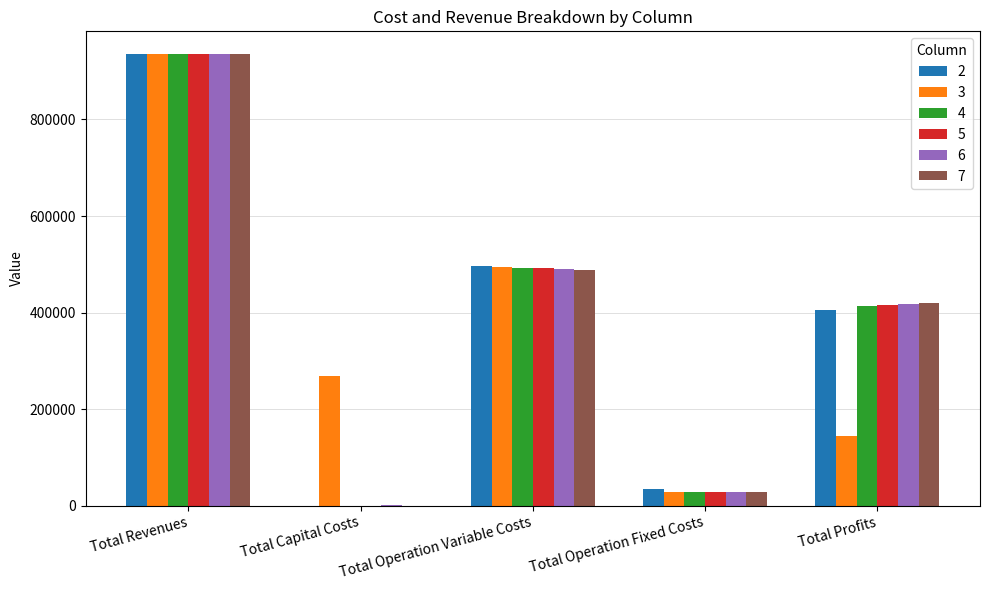

True or false: 7 has a value of -473504.4 at Total Capital Costs.

False